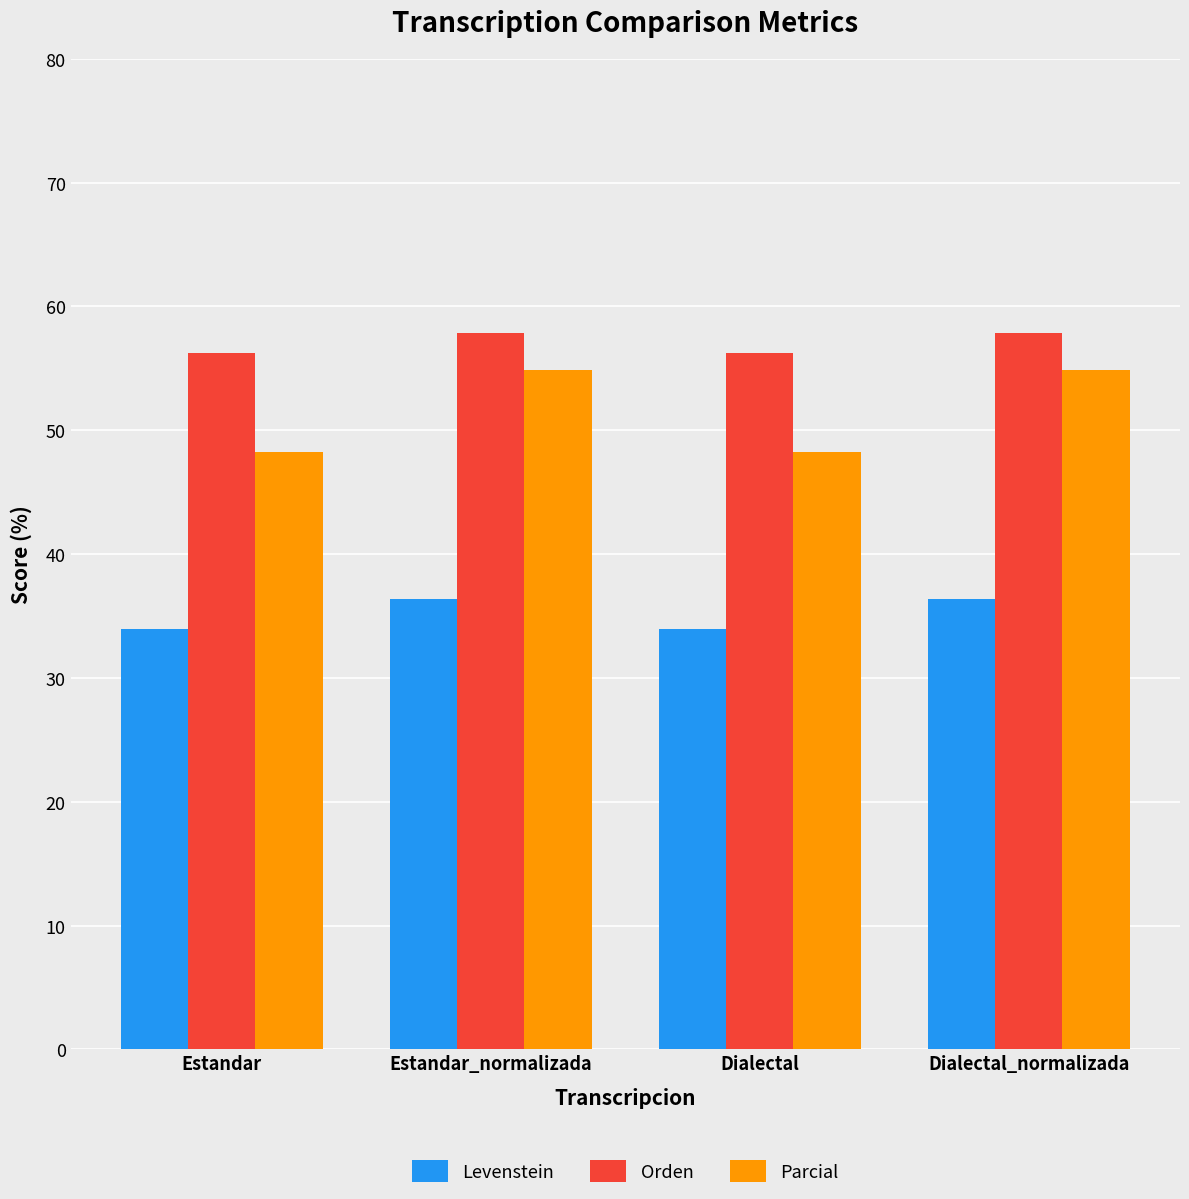

True or false: Orden has a value of 56.2 at Dialectal.

True